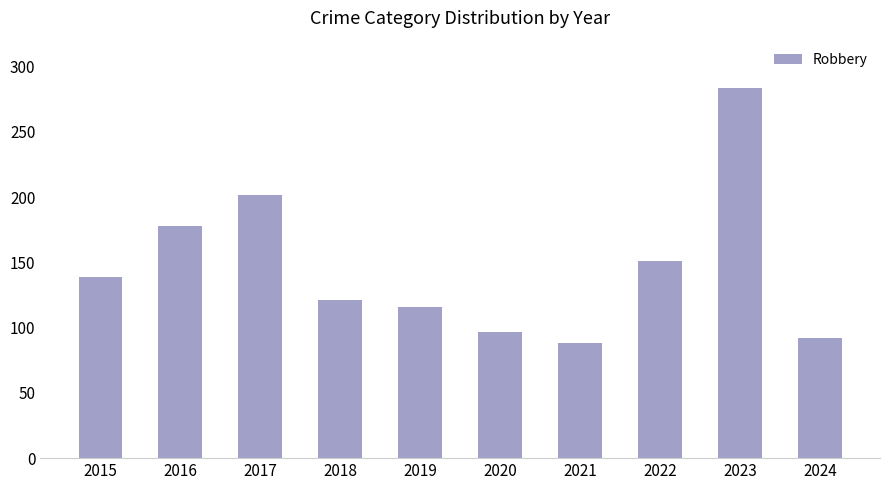

Approximately how many times larger is the value at 2020 compared to 2017?

0.5